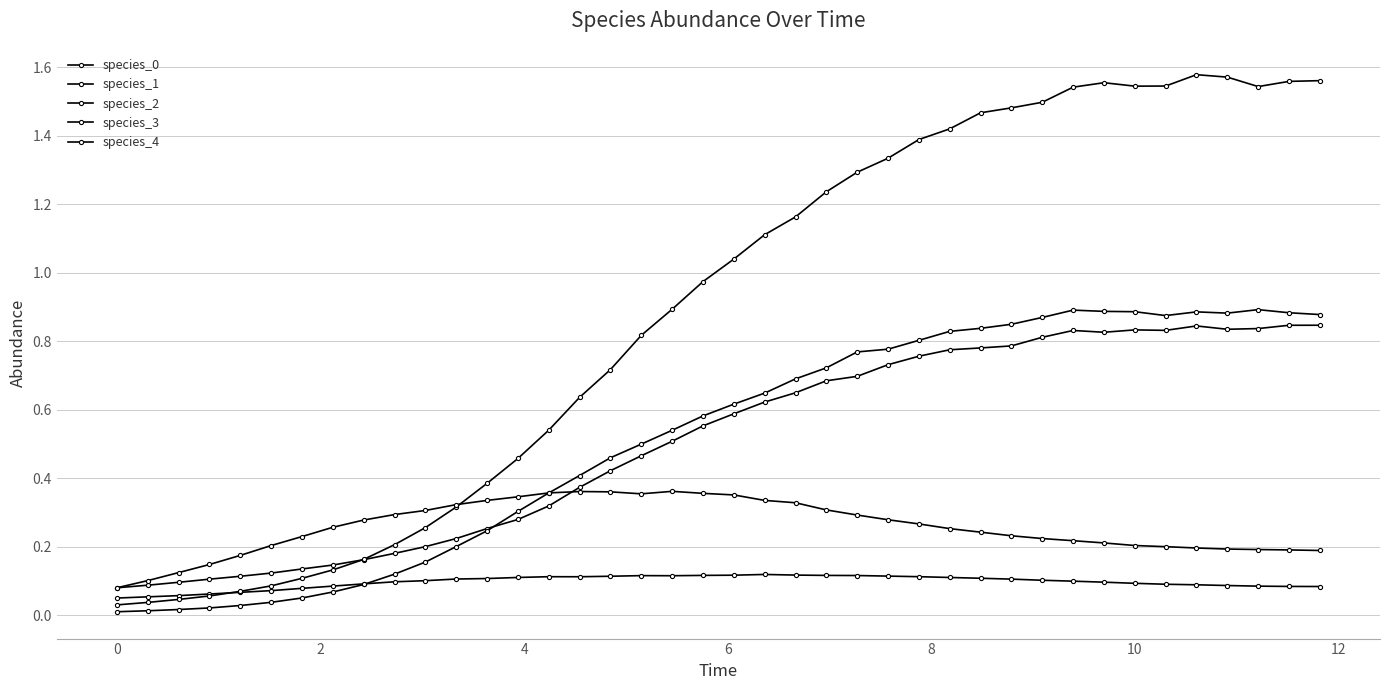

True or false: species_2 and species_4 cross at least once.

False